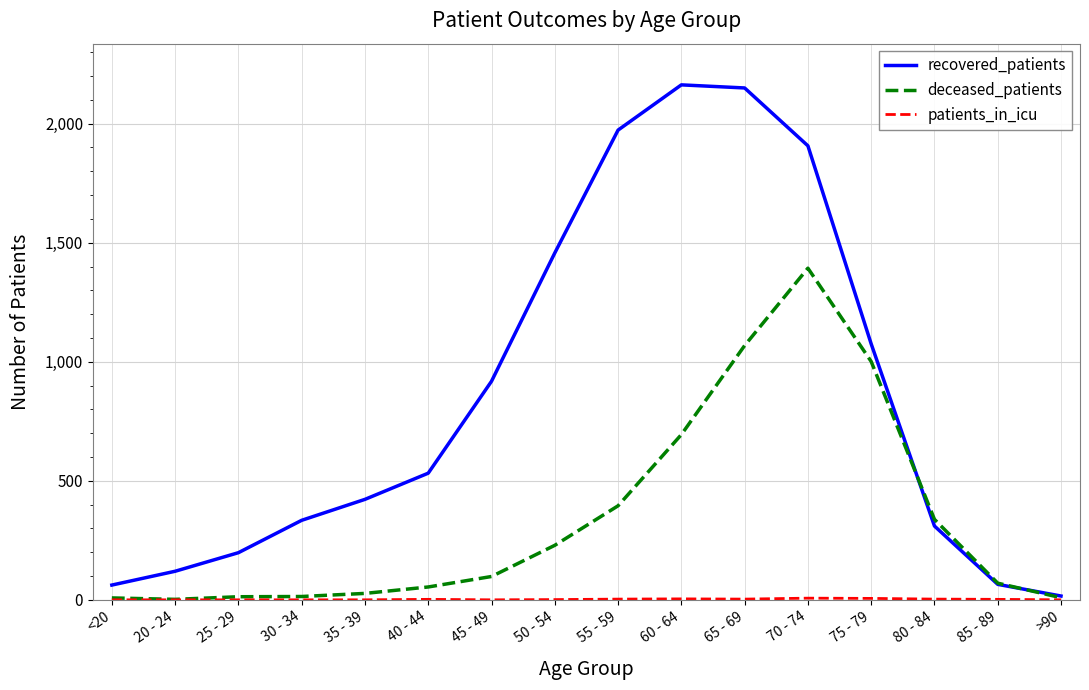

What is the difference between the deceased_patients values at 75 - 79 and 20 - 24?

999